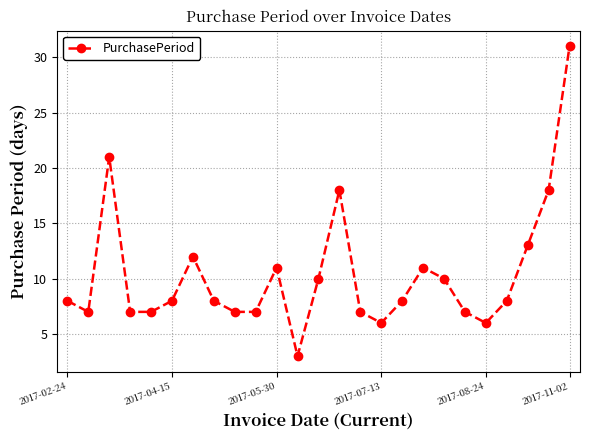

What is the difference between the maximum and minimum values?

28